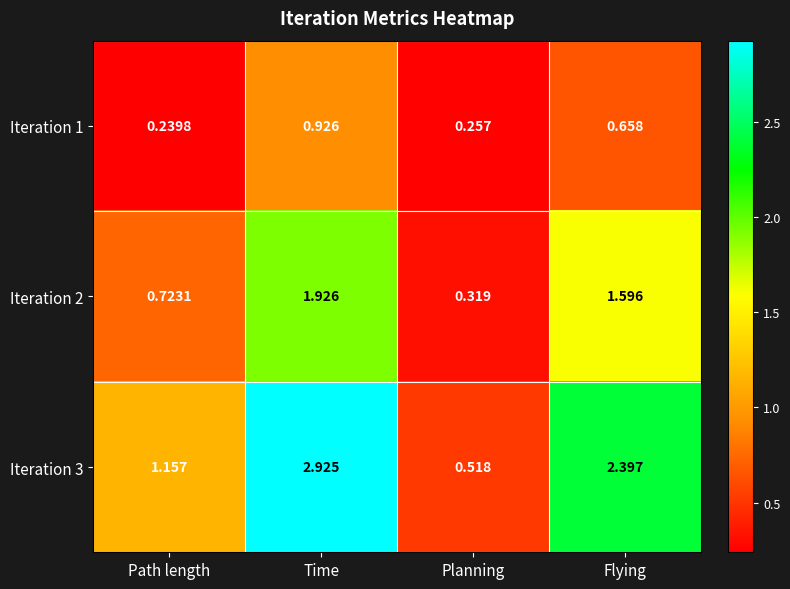

Rank the series by their average value, from lowest to highest.

Iteration 1, Iteration 2, Iteration 3